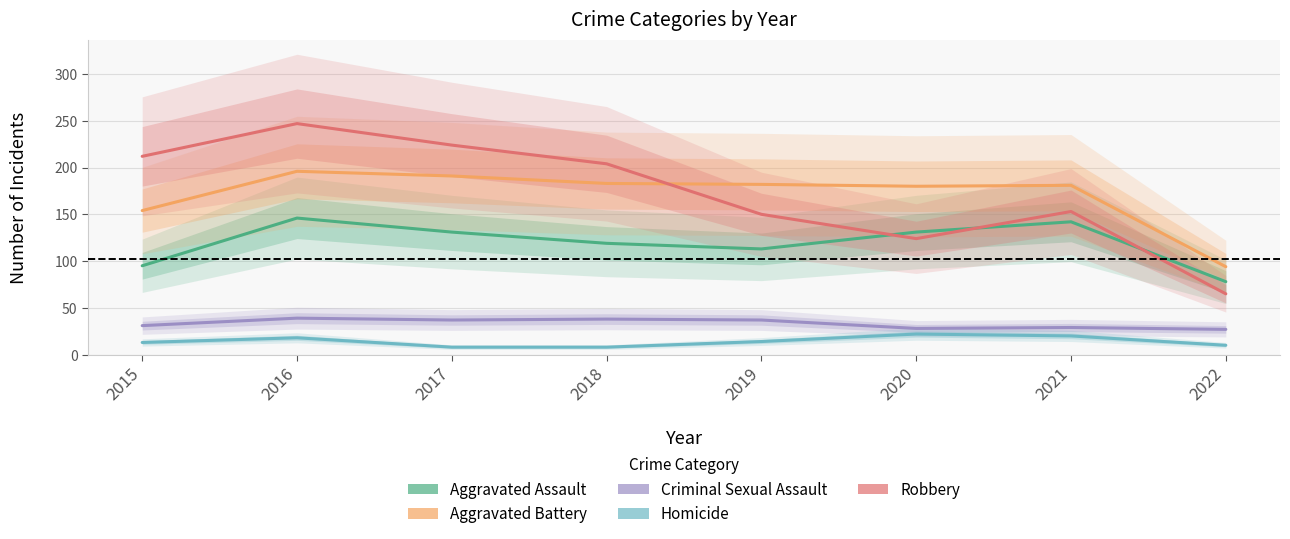

Where does the Homicide series first go above 14?

2016